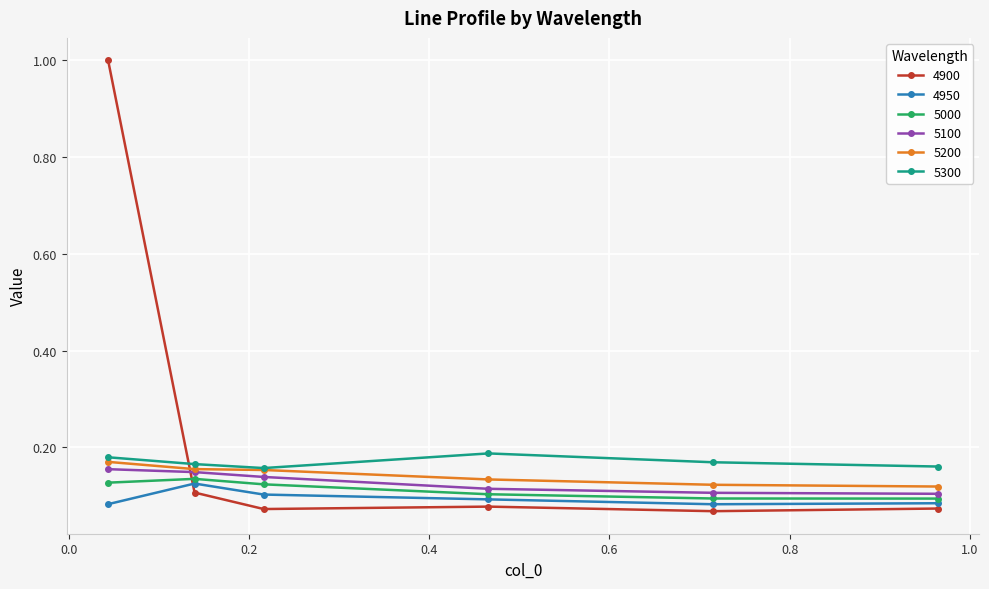

True or false: 5300 and 5000 intersect in this chart.

False